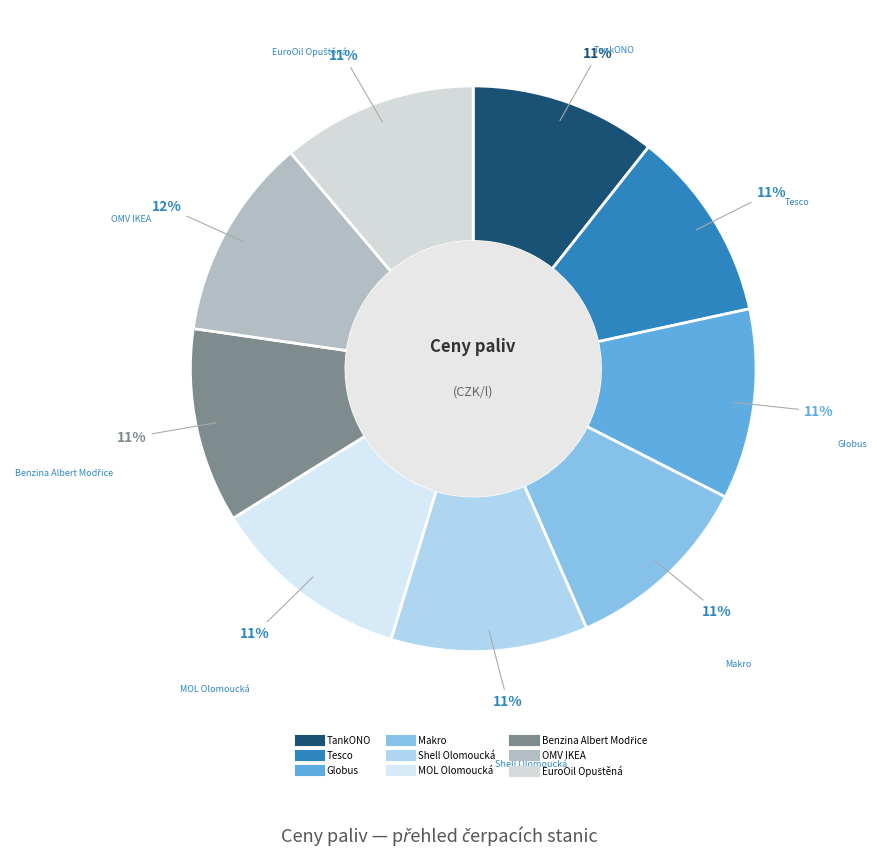

The Shell Olomoucká slice represents 19% of the pie. True or false?

False